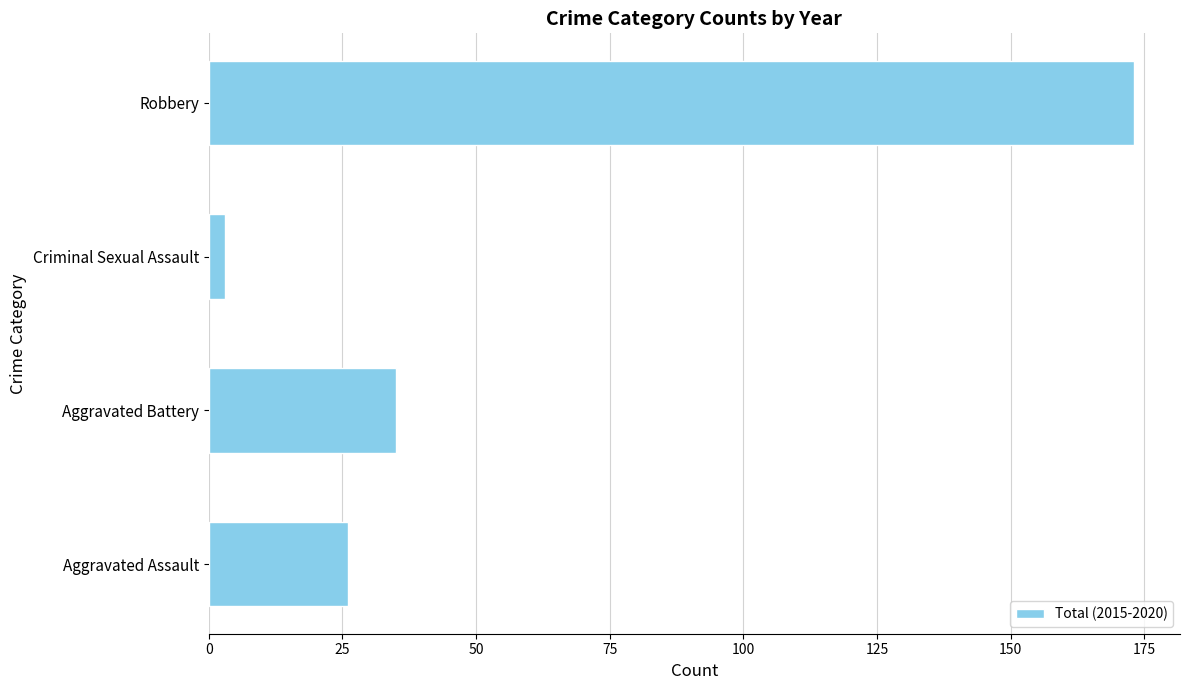

Rank the categories by value from highest to lowest.

Robbery, Aggravated Battery, Aggravated Assault, Criminal Sexual Assault